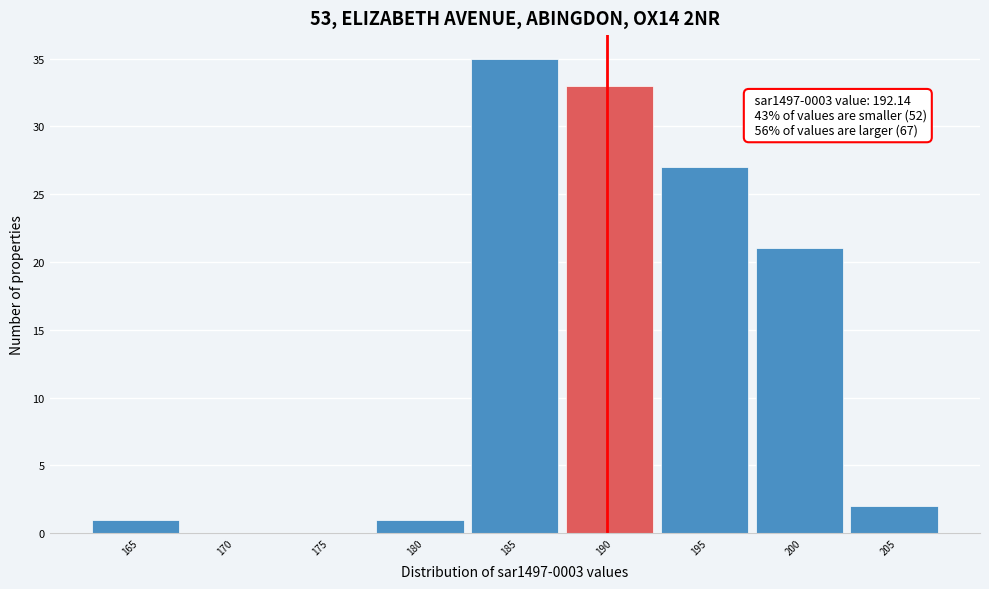

Reading right to left, transcribe all the data shown in this chart.

205=2	200=21	195=27	190=33	185=35	180=1	175=0	170=0	165=1